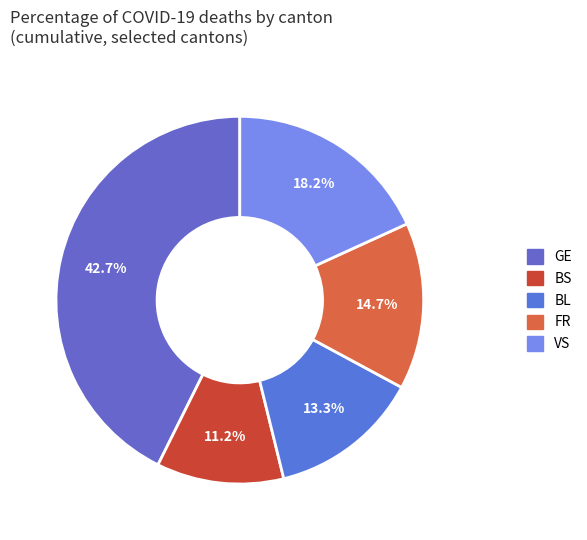

Does any single category account for the majority?

No